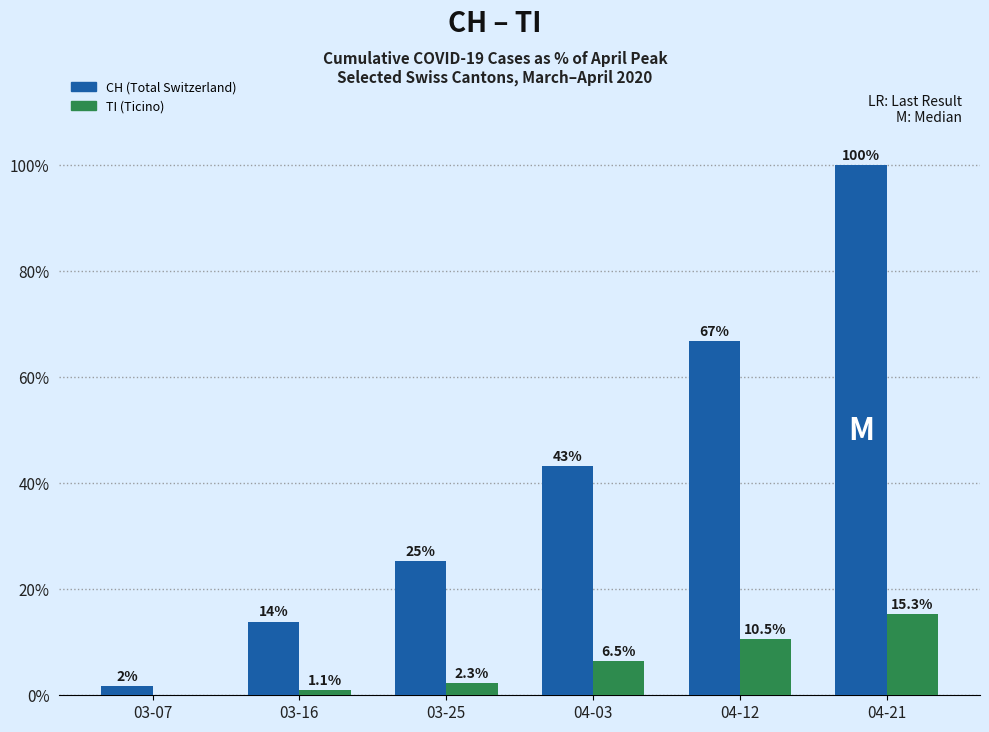

The CH (Total Switzerland) series shows 100.0 at 04-21. True or false?

True